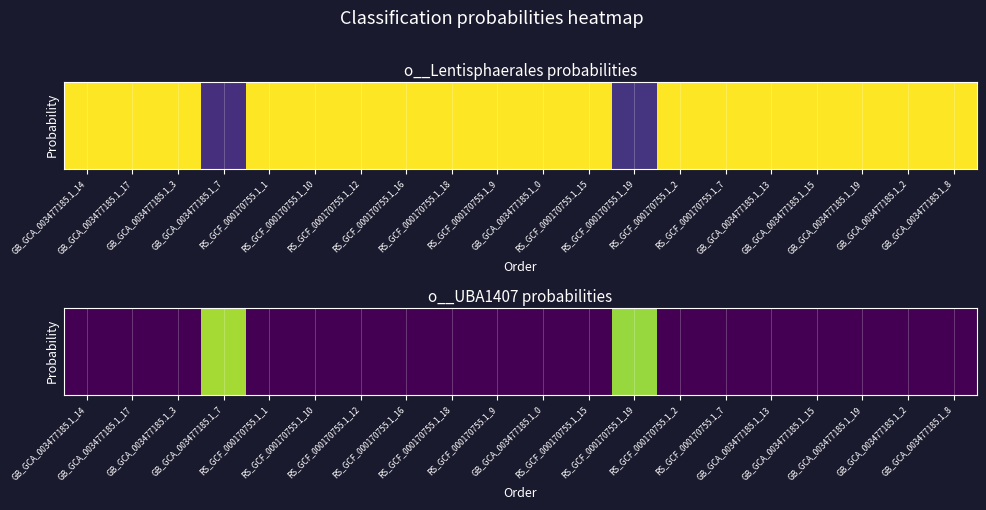

What is the average value?

0.1